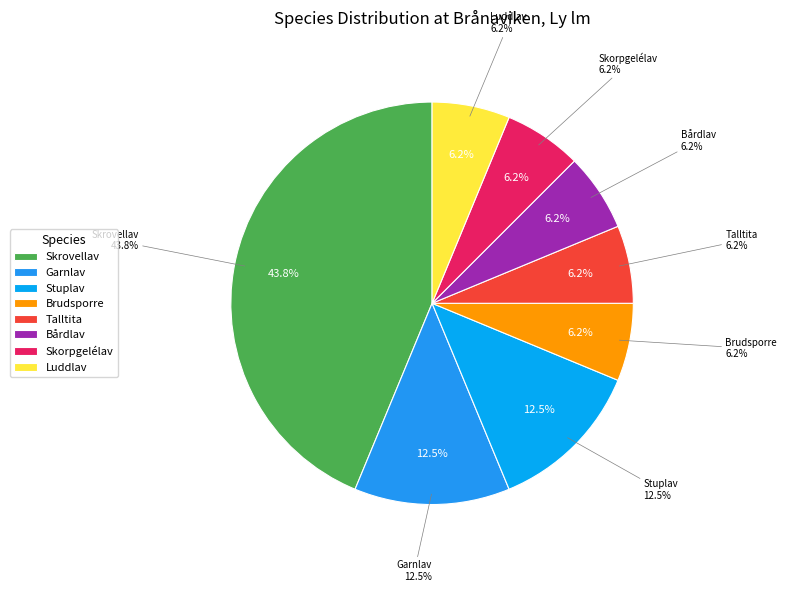

How many slices are in this pie chart?

8